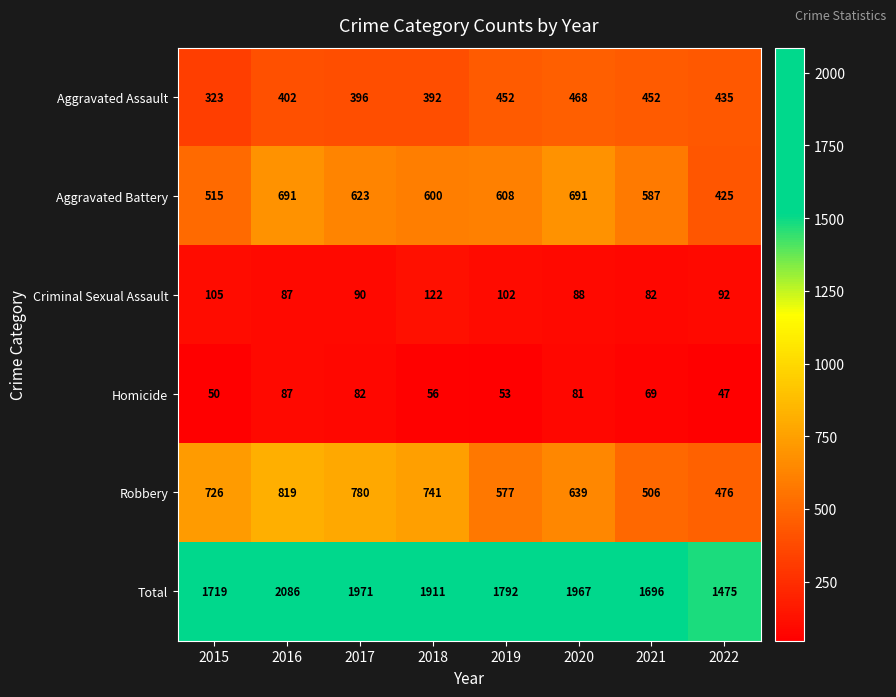

Which category has the lowest value in the Robbery series?

2022